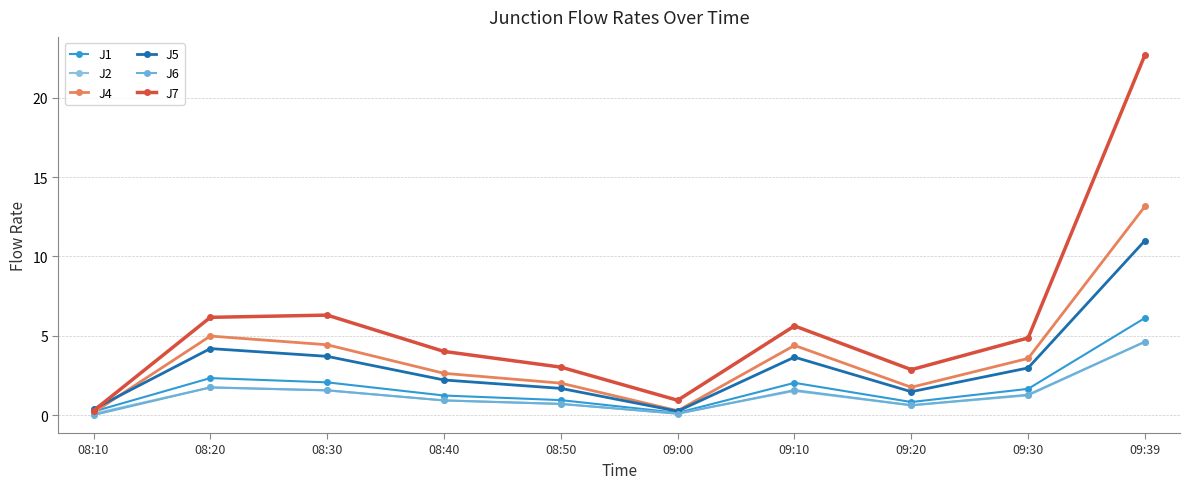

Reading left to right, what are all the values shown in this chart?

J1: 0.2	2.3	2.1	1.2	0.9	0.1	2.0	0.8	1.6	6.1
J2: 0.1	1.7	1.6	0.9	0.7	0.1	1.5	0.6	1.2	4.6
J4: 0.2	5.0	4.4	2.6	2.0	0.3	4.4	1.8	3.6	13.2
J5: 0.4	4.2	3.7	2.2	1.7	0.2	3.6	1.5	3.0	11.0
J6: 0.0	1.7	1.6	0.9	0.7	0.1	1.6	0.6	1.3	4.6
J7: 0.3	6.2	6.3	4.0	3.0	0.9	5.6	2.9	4.9	22.7